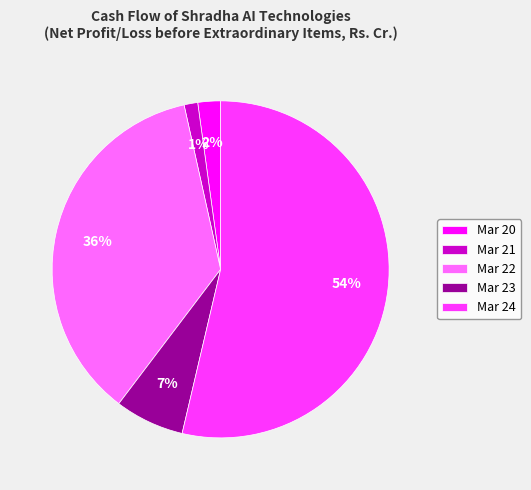

Does Mar 21 account for over 50% of the chart?

No